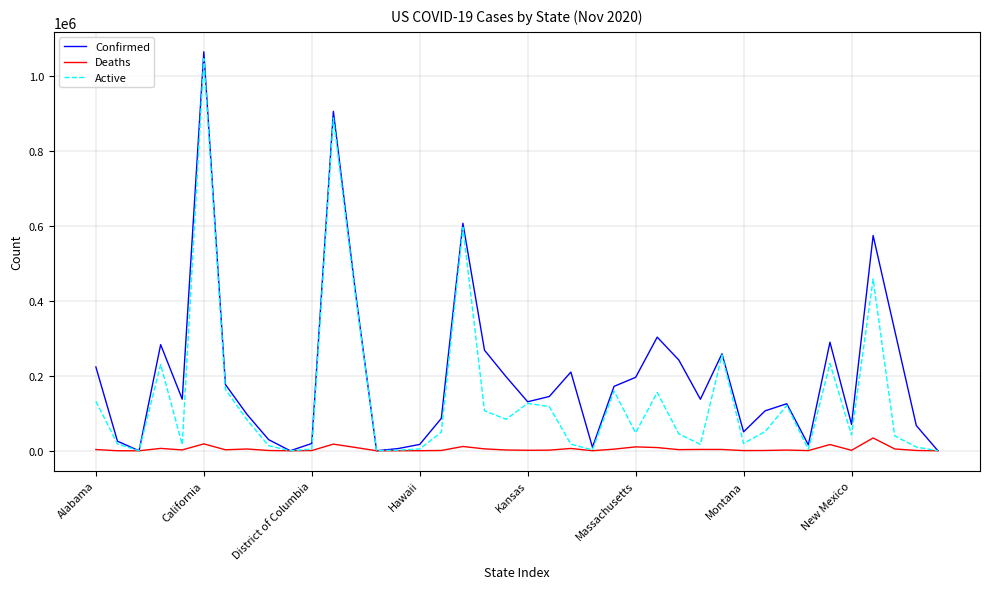

What is the maximum value shown in the chart?

1064040